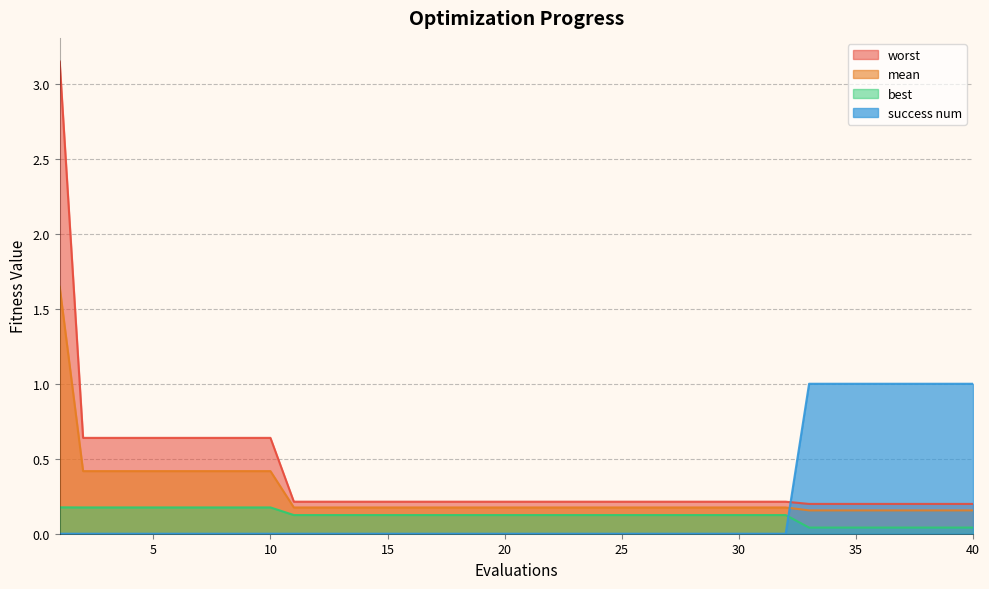

Which series ends up on top after the final intersection of worst and success num?

success num